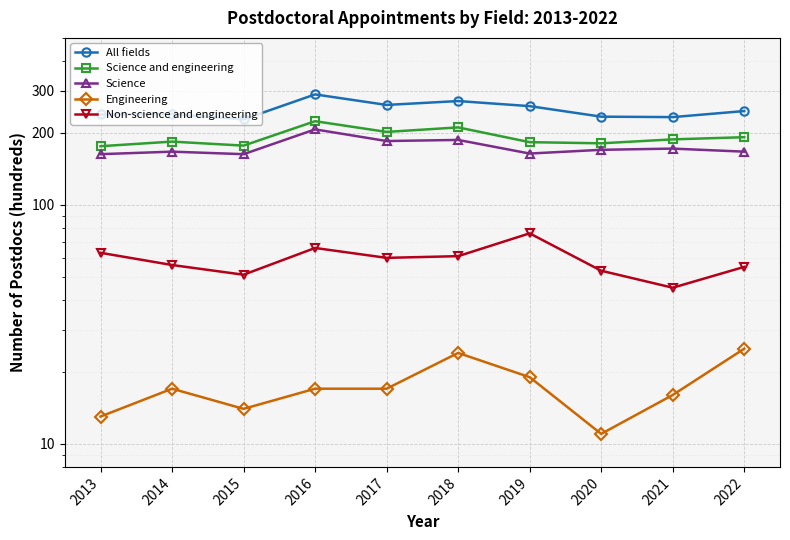

What is the value of the All fields point at the 10th from the left?

247